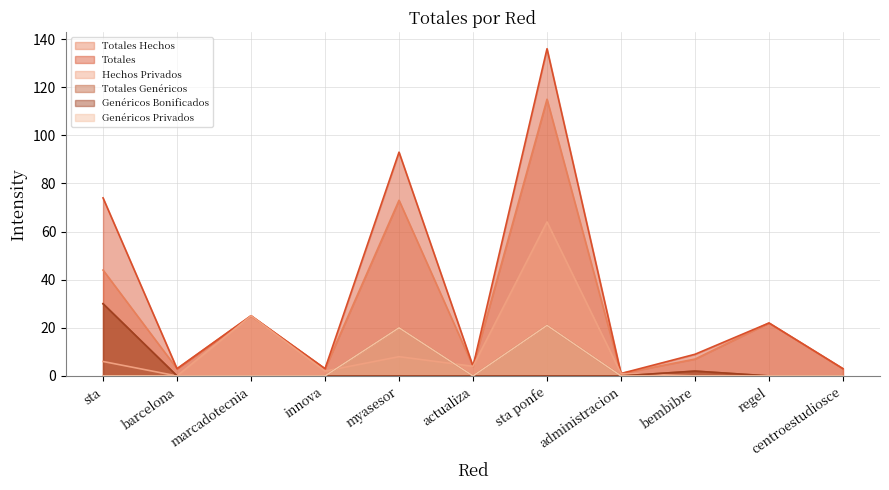

What is the sum of all Genéricos Bonificados values?

32